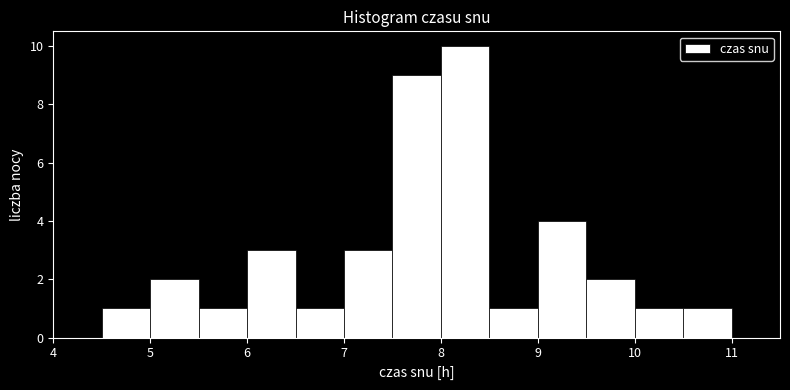

Reading left to right, list every bar in this chart as the range it spans on the x-axis followed by its height. The values are not printed on the chart, so give them approximately, as read against the axis.

4.0 to 4.5: 0
4.5 to 5.0: 1
5.0 to 5.5: 2
5.5 to 6.0: 1
6.0 to 6.5: 3
6.5 to 7.0: 1
7.0 to 7.5: 3
7.5 to 8.0: 9
8.0 to 8.5: 10
8.5 to 9.0: 1
9.0 to 9.5: 4
9.5 to 10.0: 2
10.0 to 10.5: 1
10.5 to 11.0: 1
11.0 to 11.5: 0